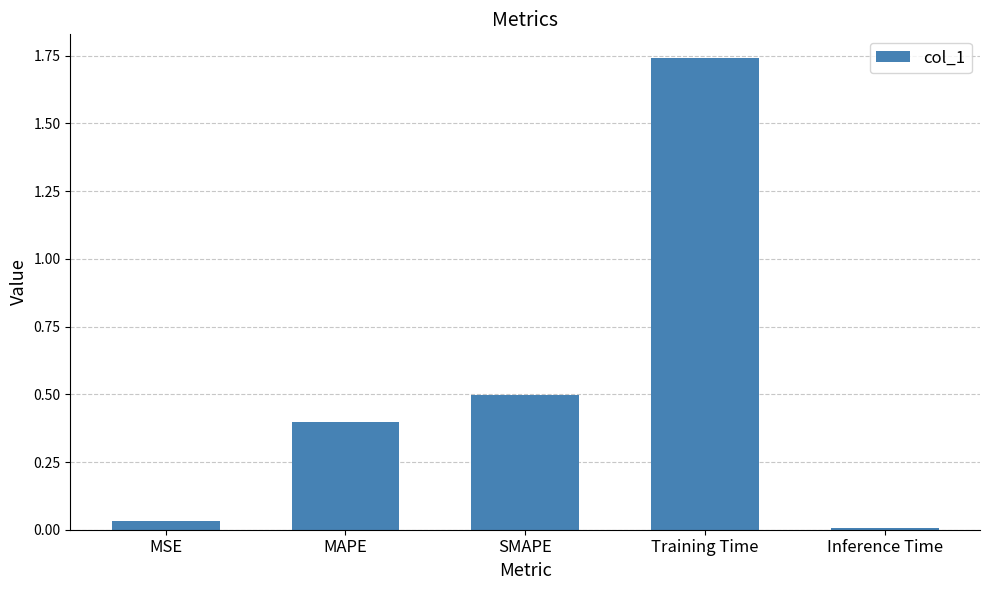

What is the sum of all values?

2.7